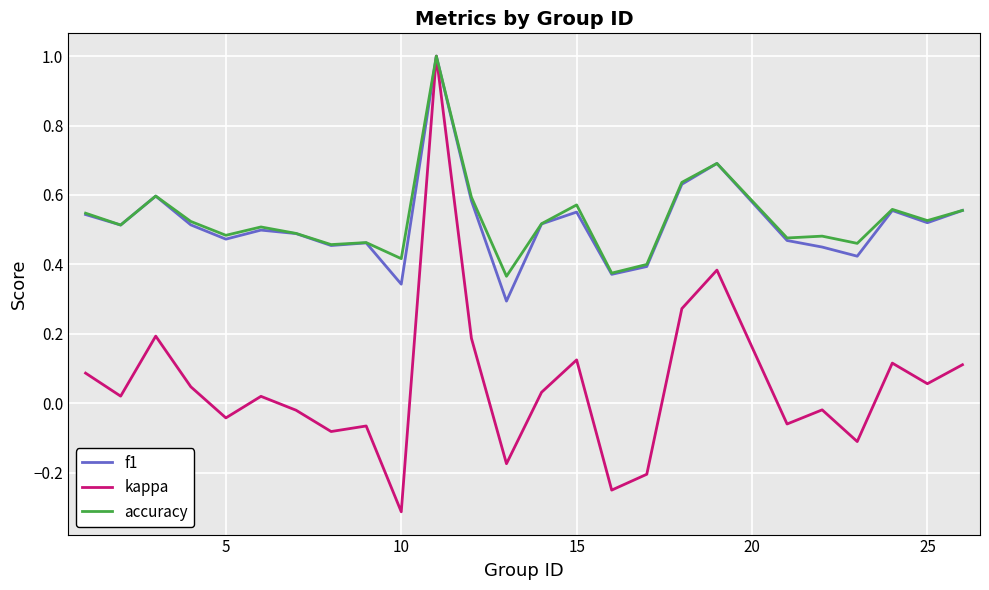

What is the minimum value shown in the chart?

-0.3